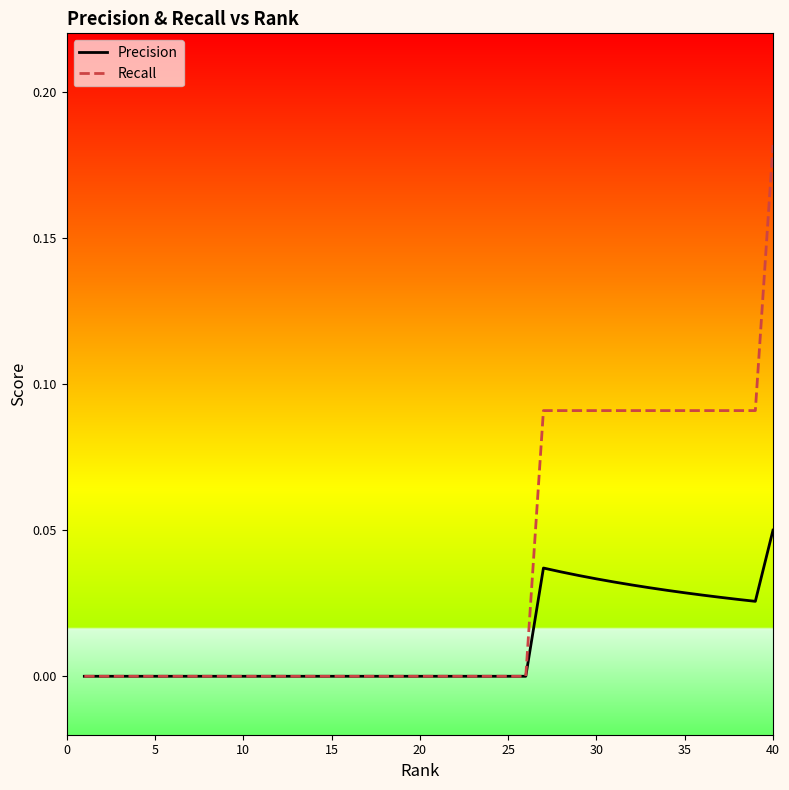

How many lines are shown in the chart?

2